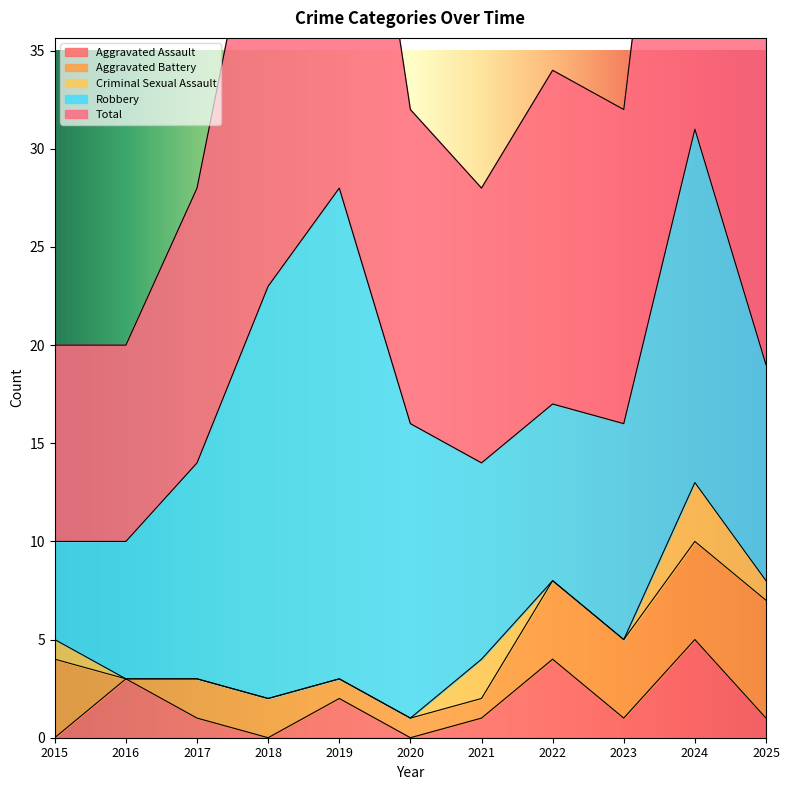

Is the value of Aggravated Battery at 2021 greater than the value of Total at 2017?

No